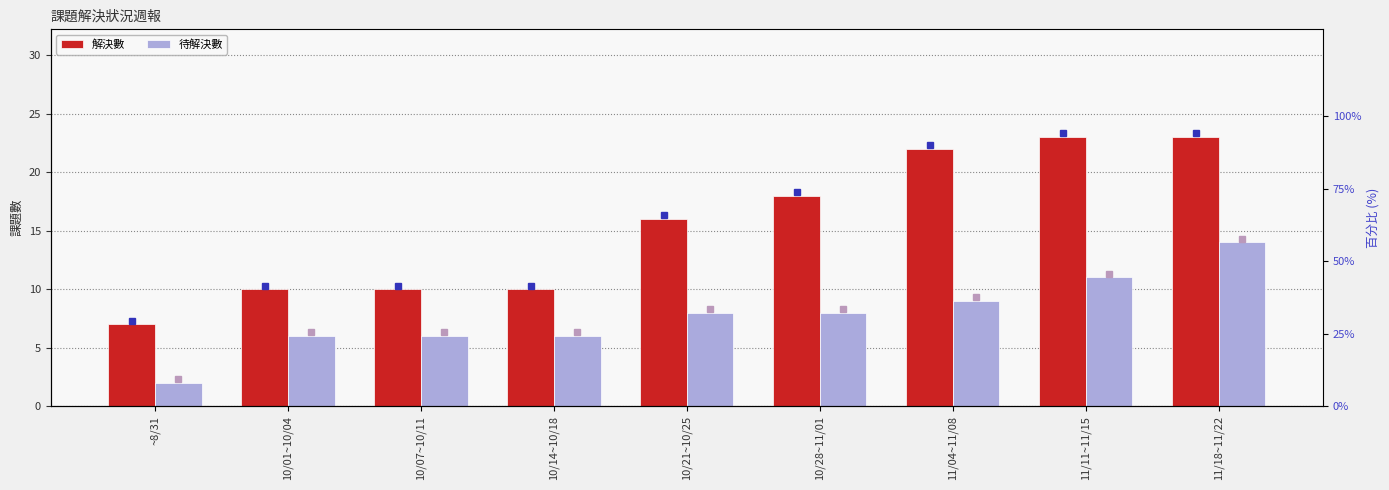

What is the difference between the highest and lowest values at 10/28~11/01?

10